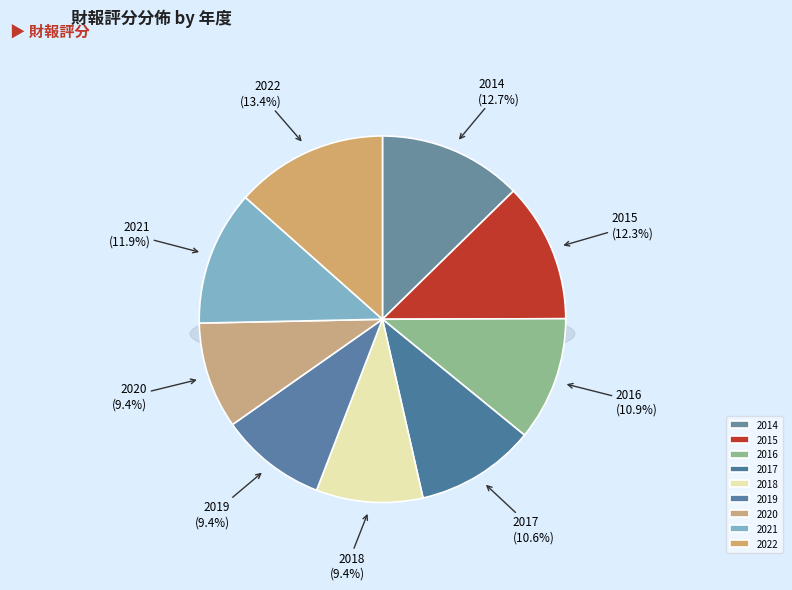

Is 2016 the majority of the pie?

No